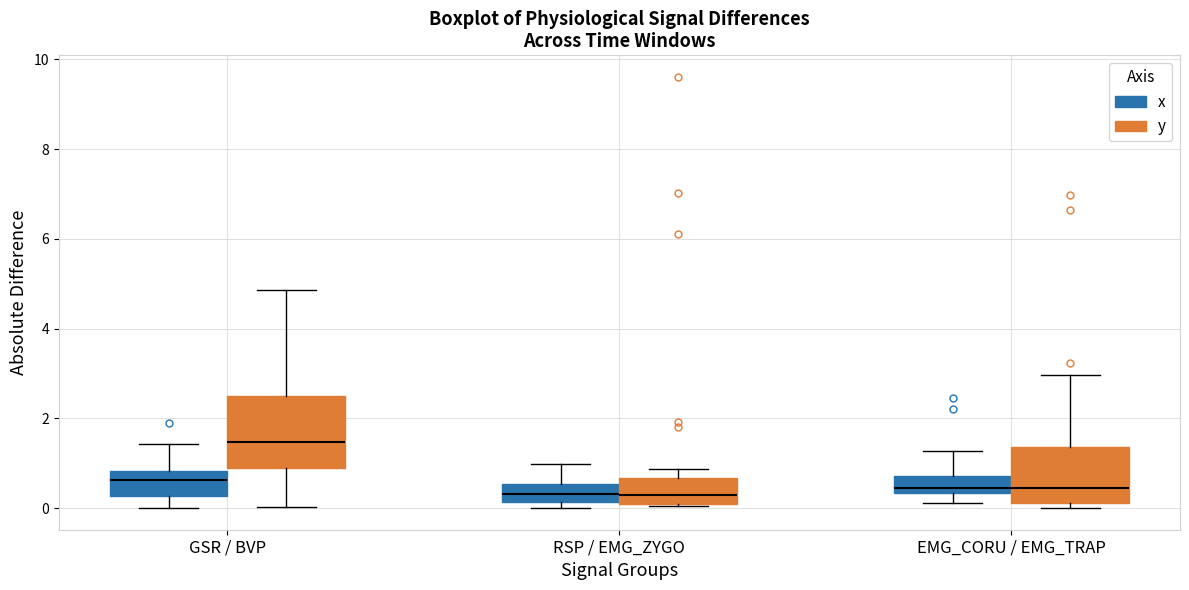

Reading left to right, transcribe this box plot: for each box, give where its median line is, the range the box spans, and where its two whiskers end, as read against the y-axis. The values are not printed on the chart, so give them approximately, as read against the axis.

GSR / BVP (x): median 0.6, box 0.2 to 0.8, whiskers 0.0 to 1.4
GSR / BVP (y): median 1.4, box 0.8 to 2.4, whiskers 0.0 to 4.8
RSP / EMG_ZYGO (x): median 0.4, box 0.2 to 0.6, whiskers 0.0 to 1.0
RSP / EMG_ZYGO (y): median 0.2 (just above the box's lower edge), box 0.2 to 0.6, whiskers 0.0 to 0.8
EMG_CORU / EMG_TRAP (x): median 0.4 (just above the box's lower edge), box 0.4 to 0.8, whiskers 0.2 to 1.2
EMG_CORU / EMG_TRAP (y): median 0.4, box 0.2 to 1.4, whiskers 0.0 to 3.0